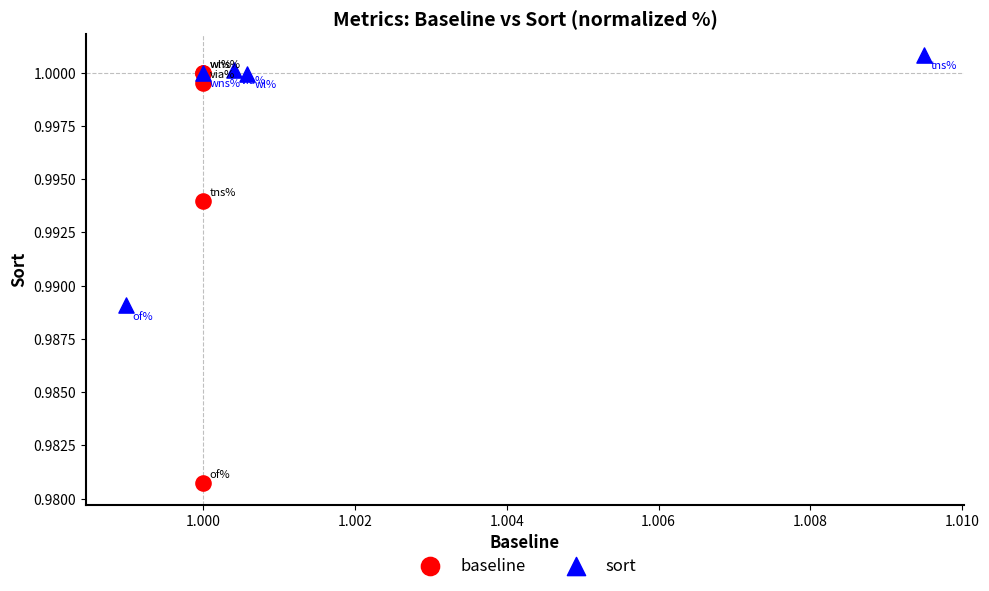

What are all the series names shown in the legend?

baseline, sort